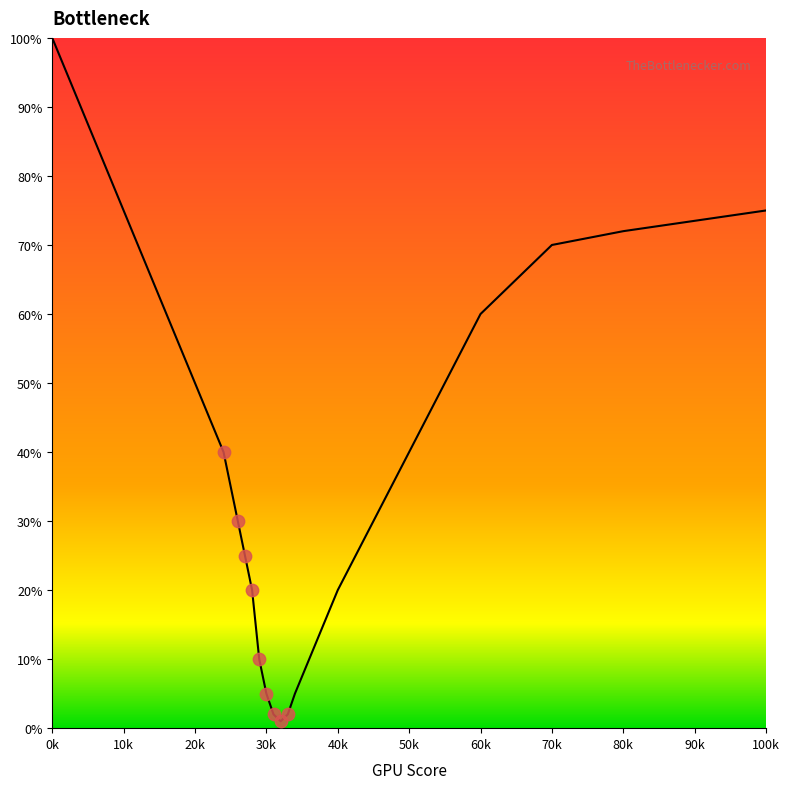

What is the change in value from 4 to 28?

-70